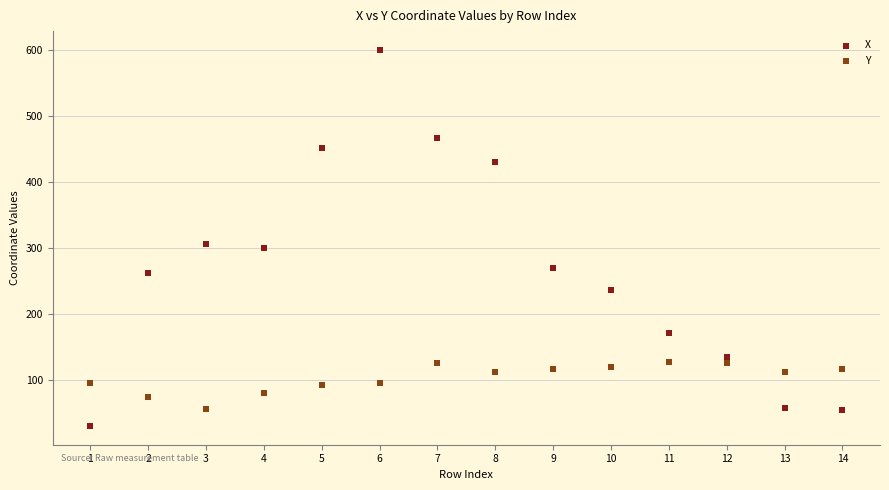

Which series has the widest spread of Y values?

X